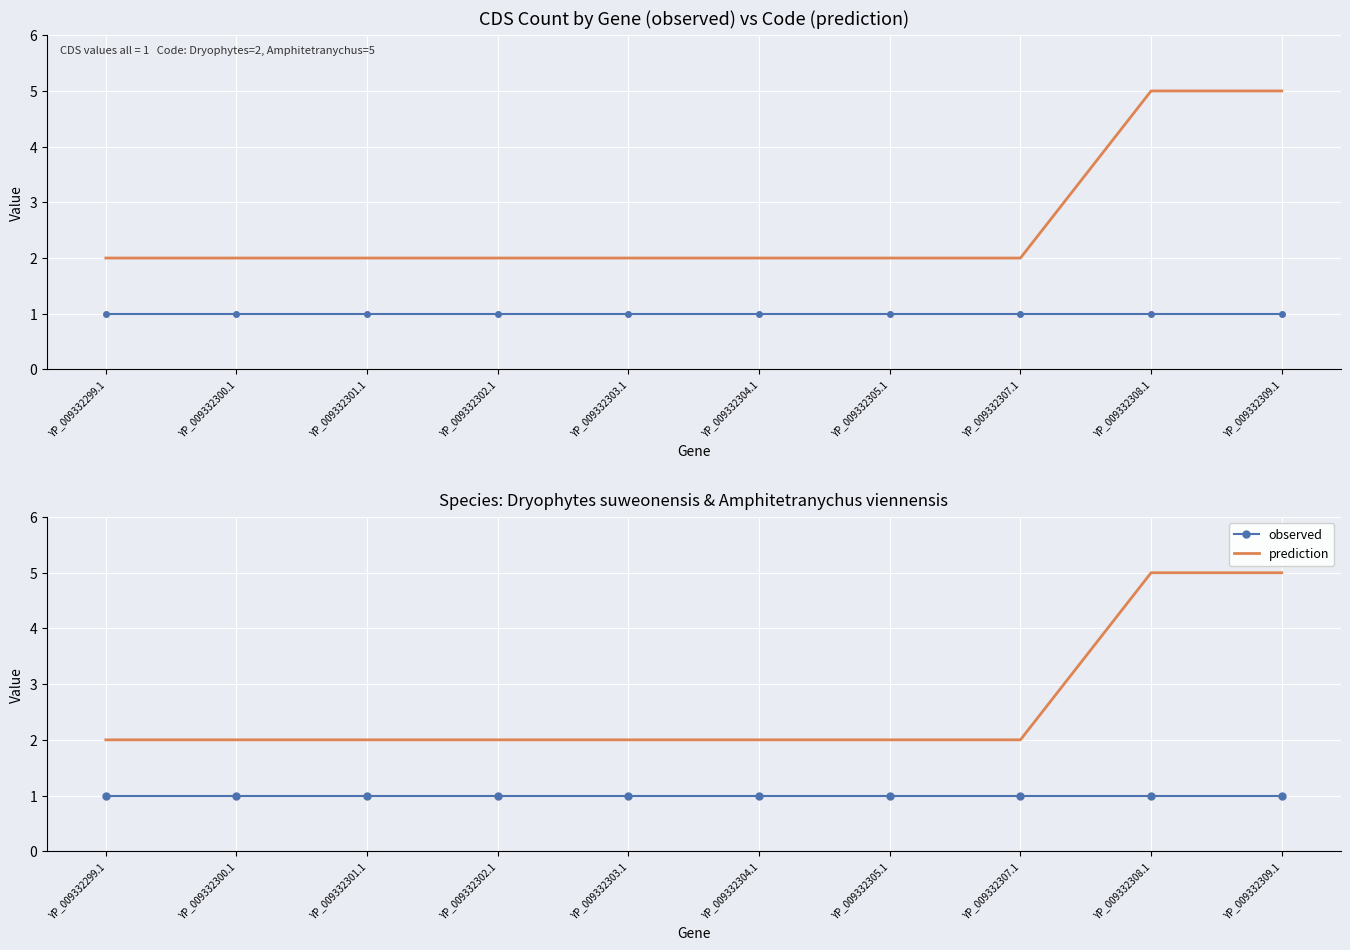

True or false: observed has more than 1 interior local peaks.

False